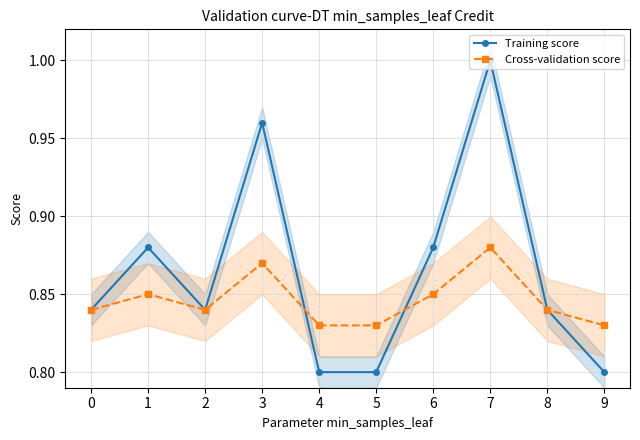

Rank the series at 9 from lowest to highest value.

Training score, Cross-validation score